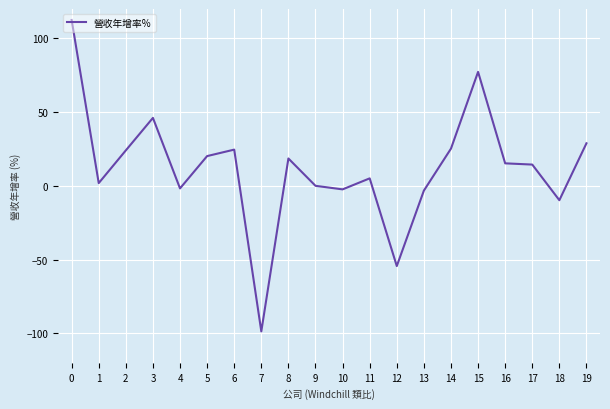

What is the minimum value shown in the chart?

-98.7